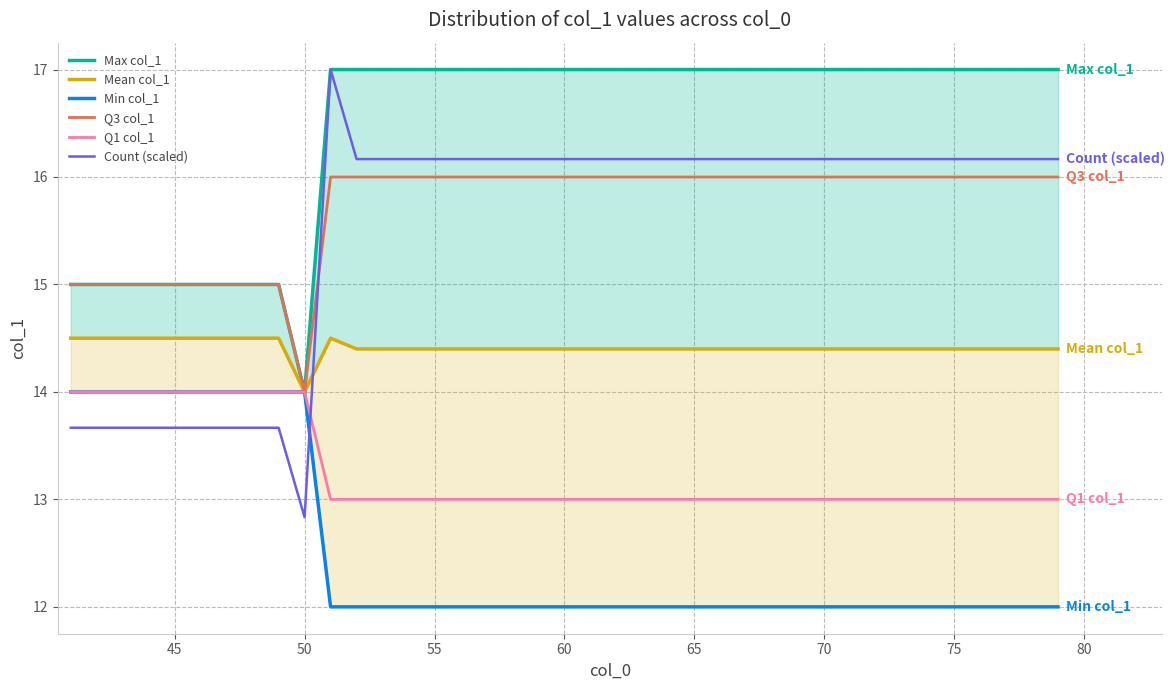

Rank the series by their maximum value, from highest to lowest.

Max col_1, Count (scaled), Q3 col_1, Mean col_1, Min col_1, Q1 col_1